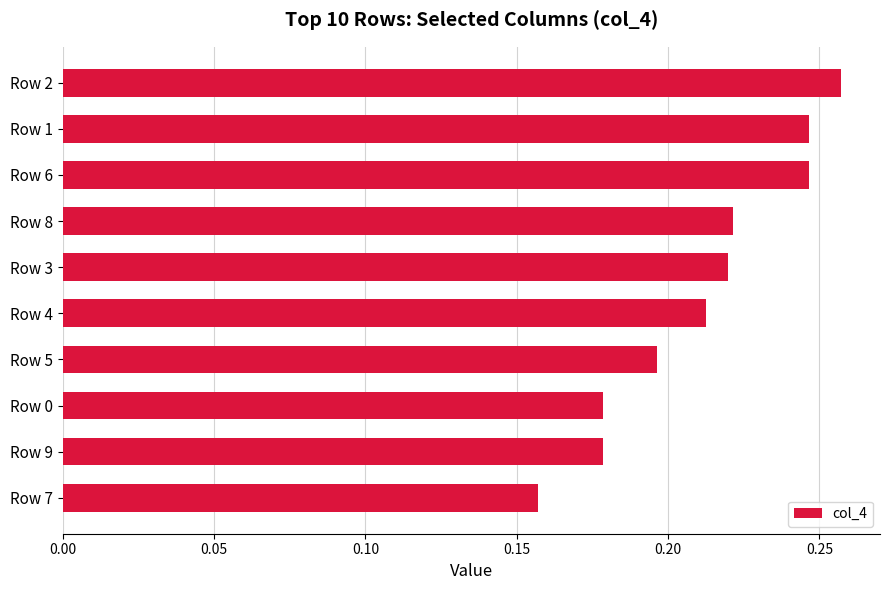

What position from the bottom is Row 7?

1